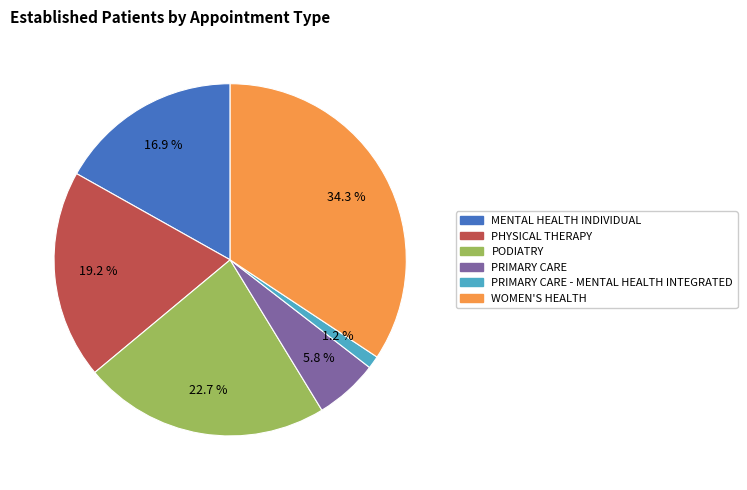

Is there any slice that represents more than half of the pie?

No